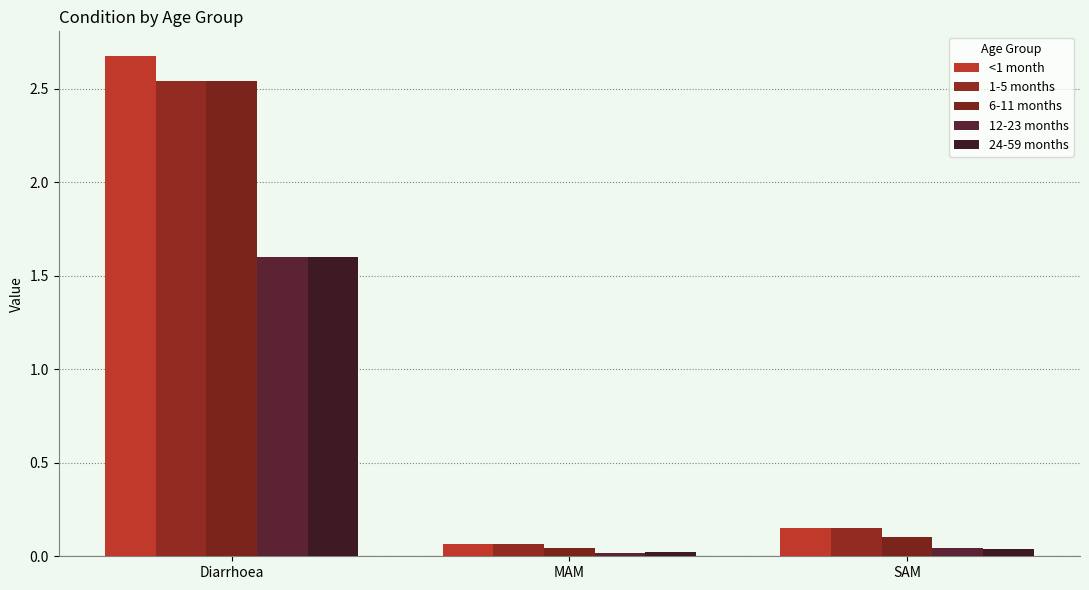

At which category is the sum across all series the highest?

Diarrhoea